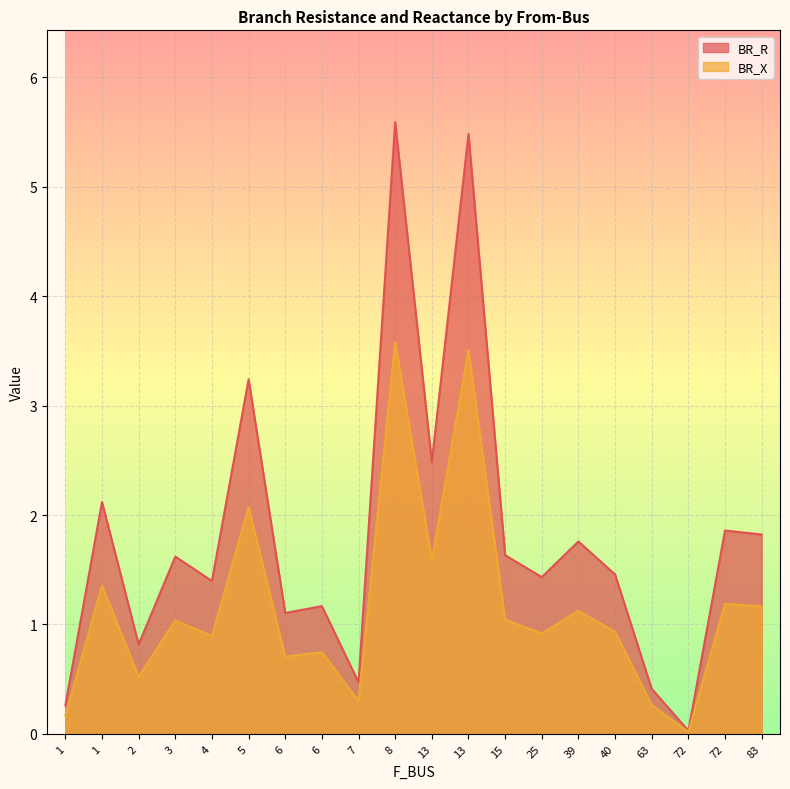

What is the difference between the BR_R values at 13 and 39?

3.7